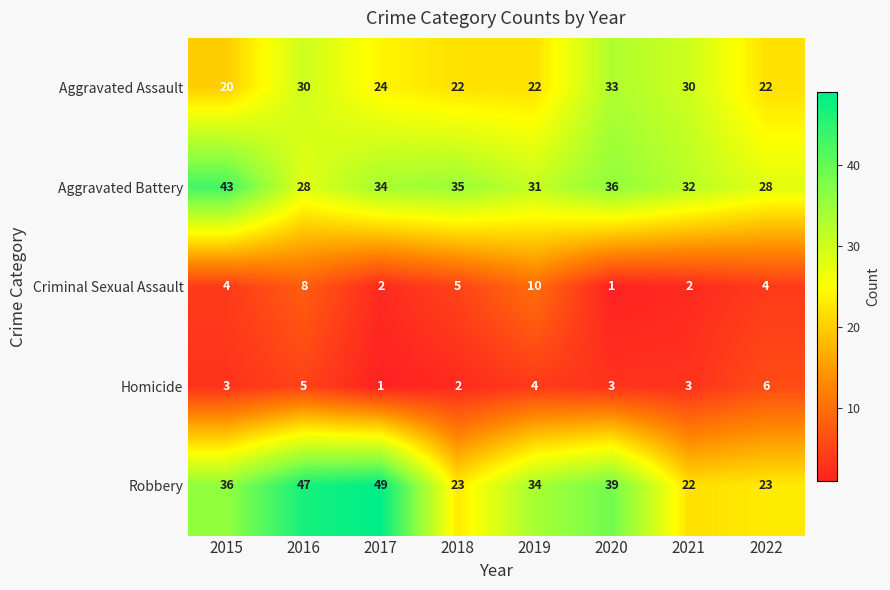

Which category has the lowest value in the Aggravated Assault series?

2015